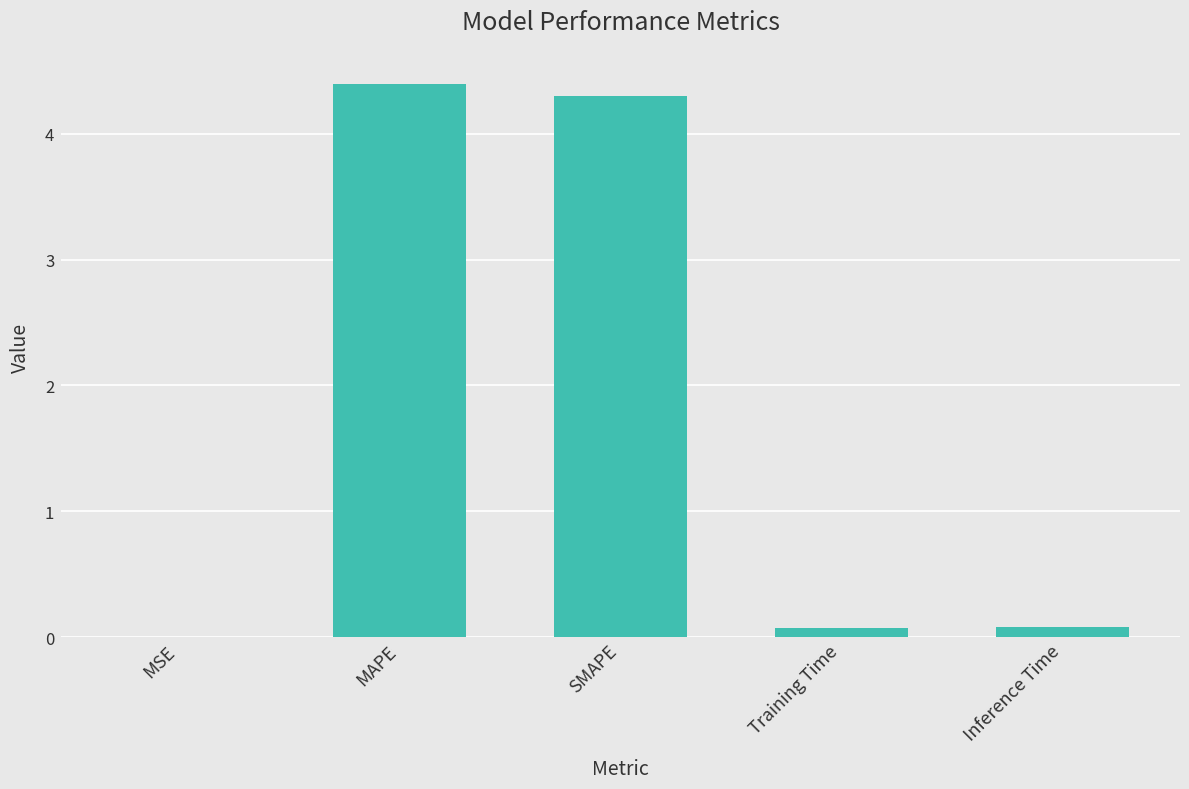

True or false: the data shows 0.1 at Training Time.

True